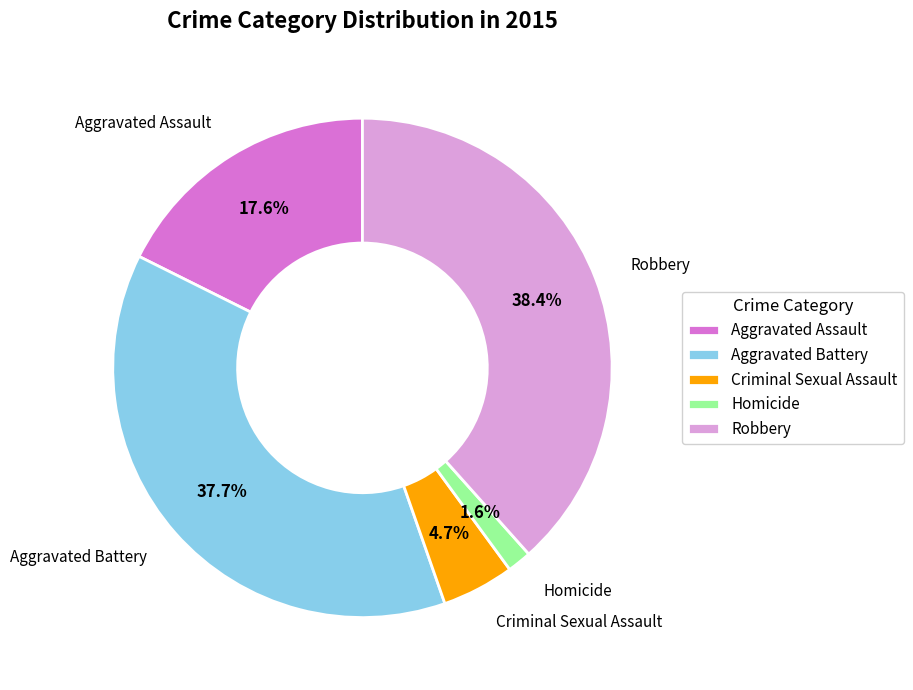

Which slice is the largest?

Robbery